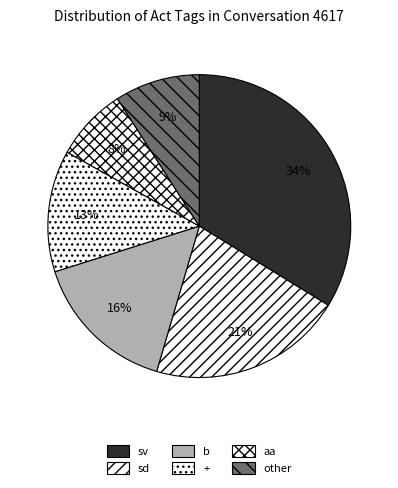

What is the total percentage of sv and sd?

54.5%